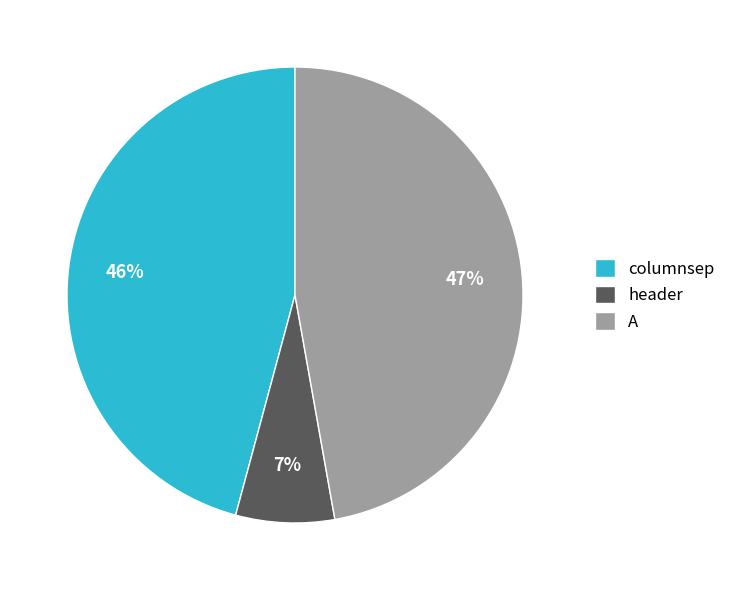

Combined, do A and columnsep account for over 50%?

Yes